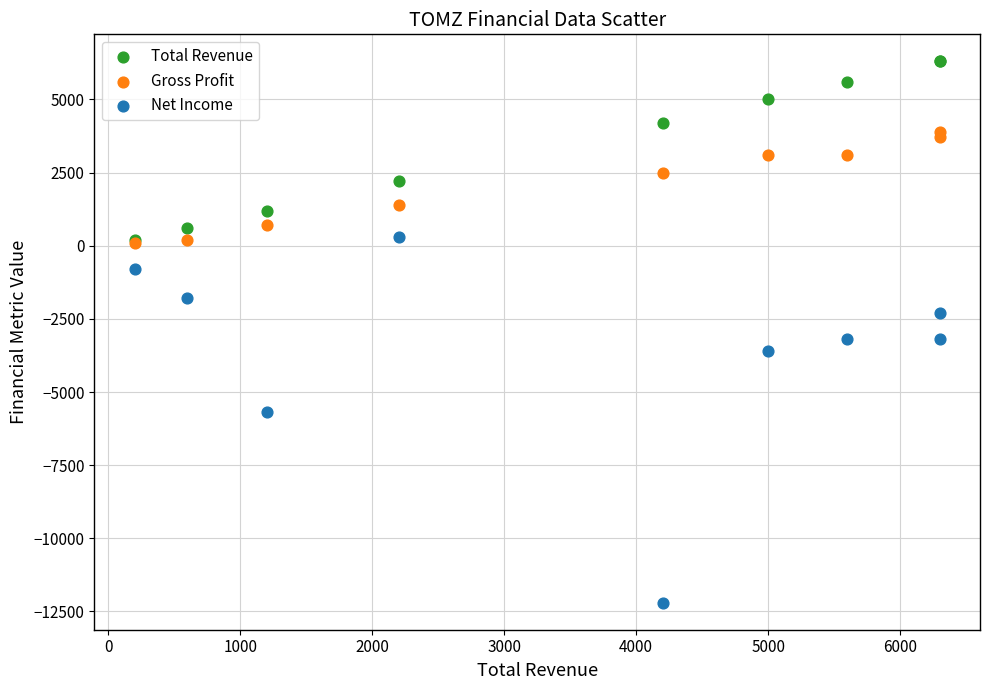

Which series reaches the maximum Y coordinate?

Total Revenue